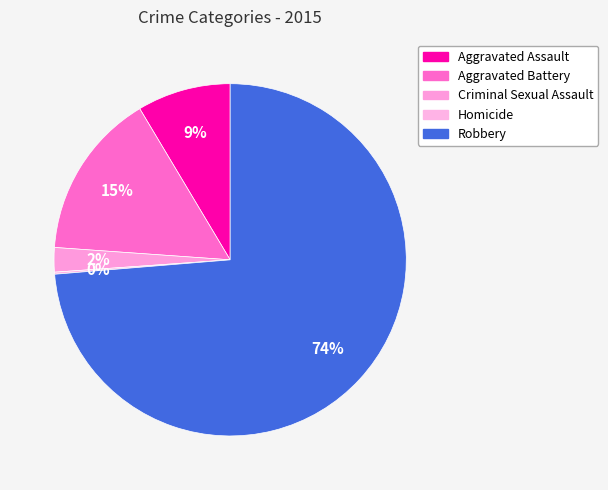

True or false: Criminal Sexual Assault accounts for 2% of the total.

True